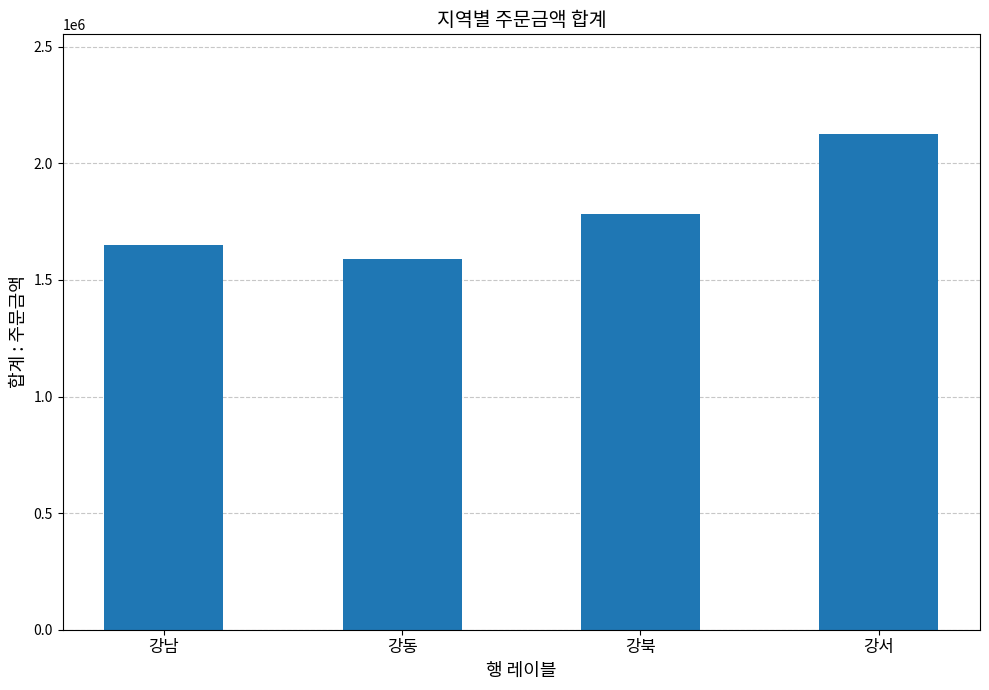

What is the sum of all values?

7146000